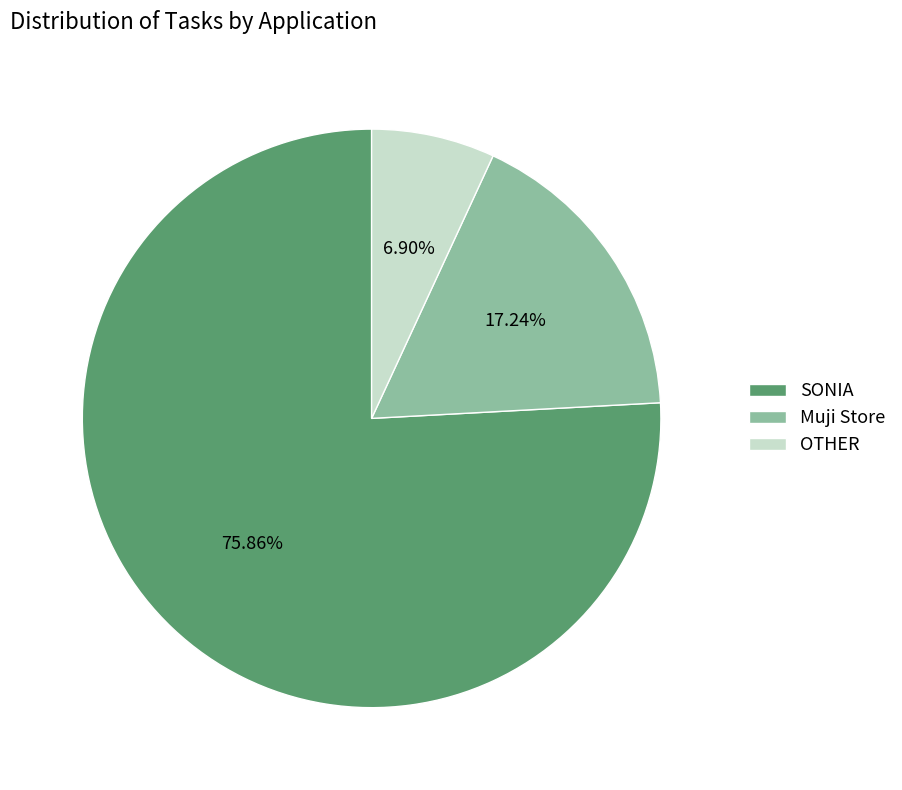

Is the sum of Muji Store and SONIA greater than half?

Yes